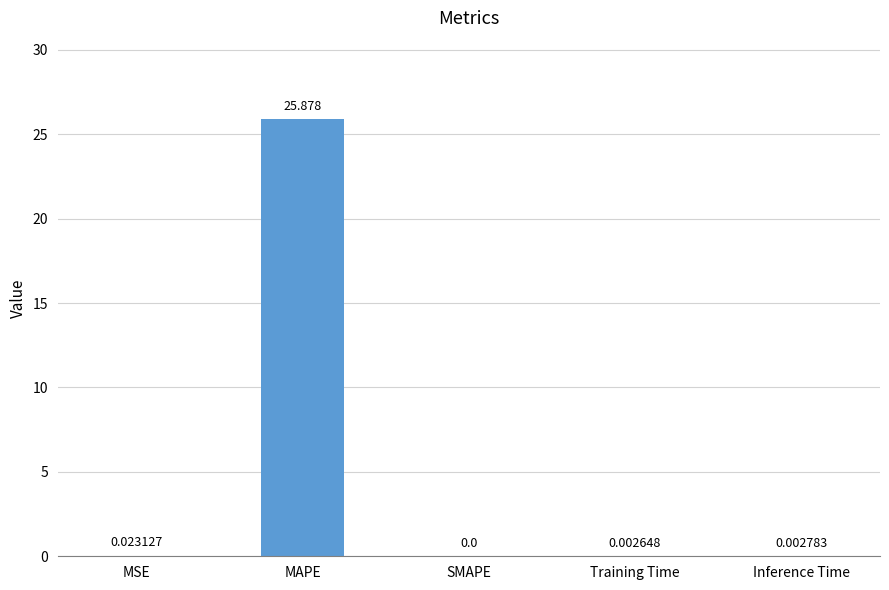

At which category does the chart reach its peak across all series?

MAPE